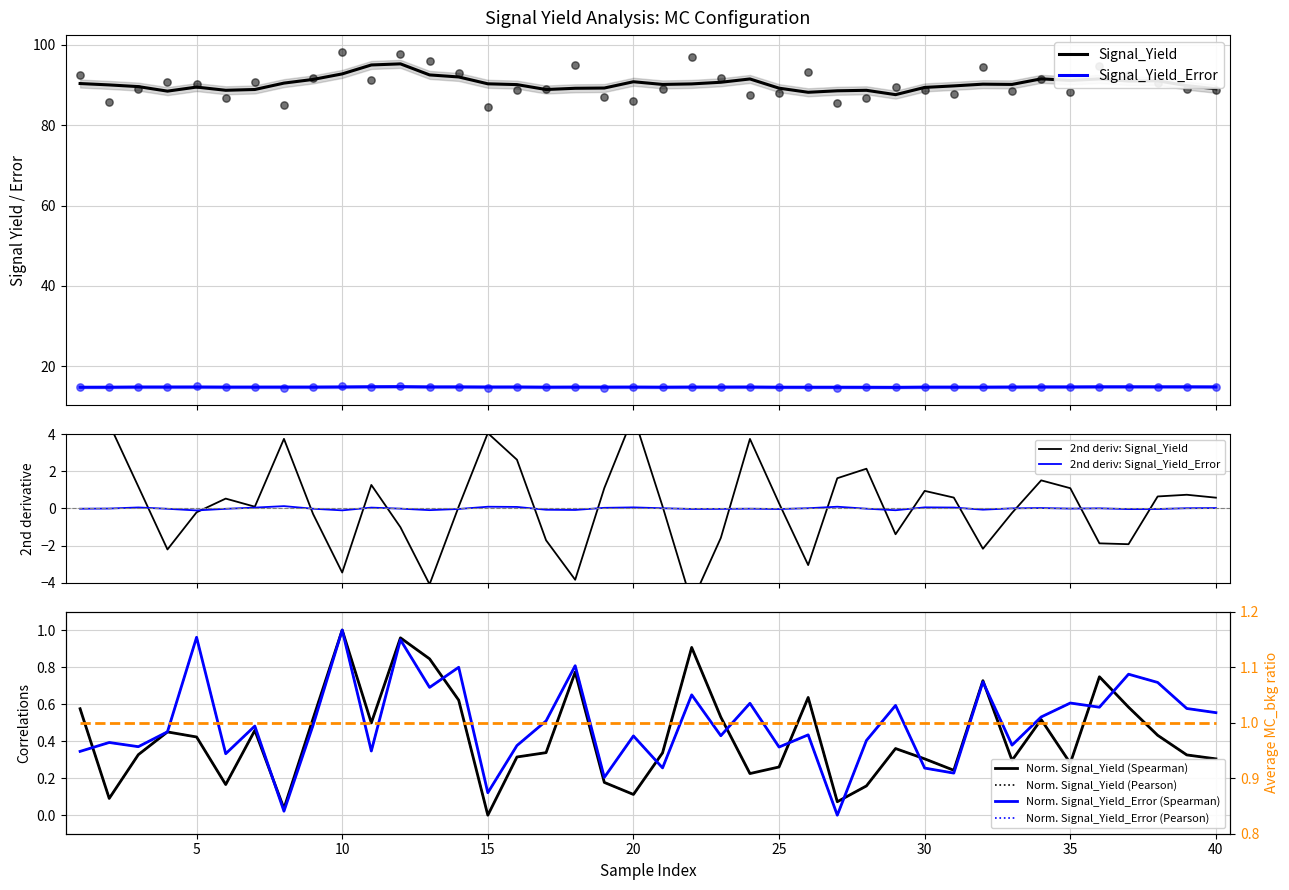

True or false: Signal_Yield_Error and Signal_Yield cross at least once.

False